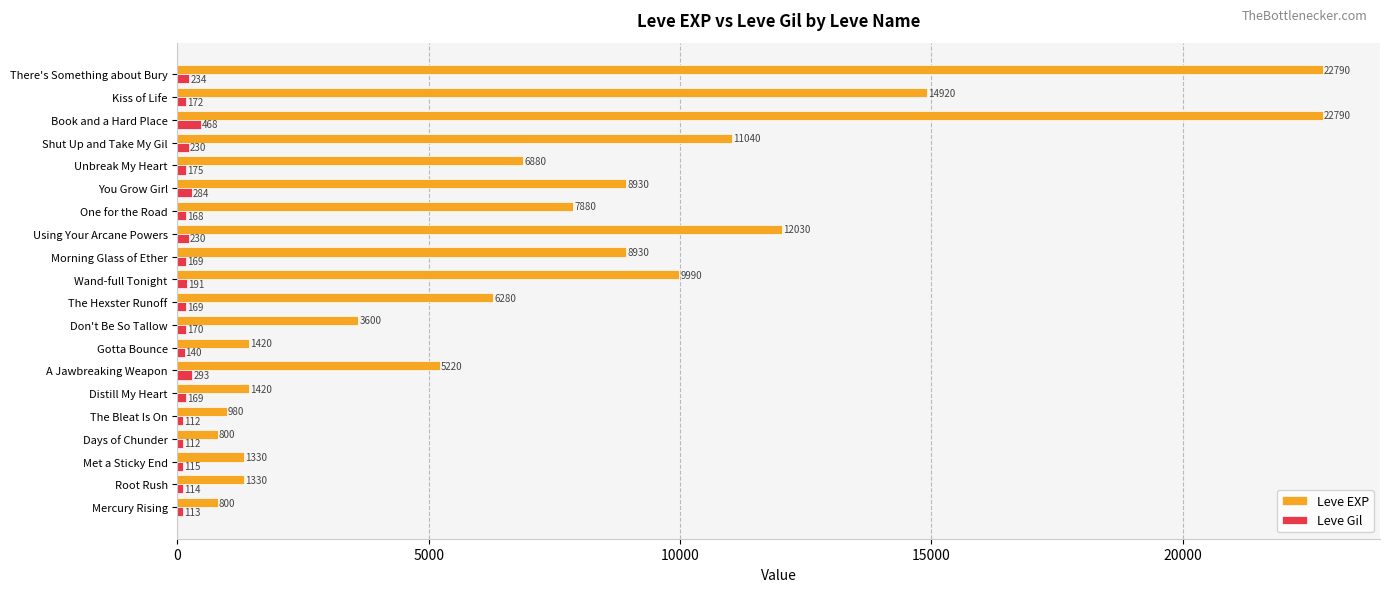

What is the spread (max minus min) of values at Met a Sticky End?

1215